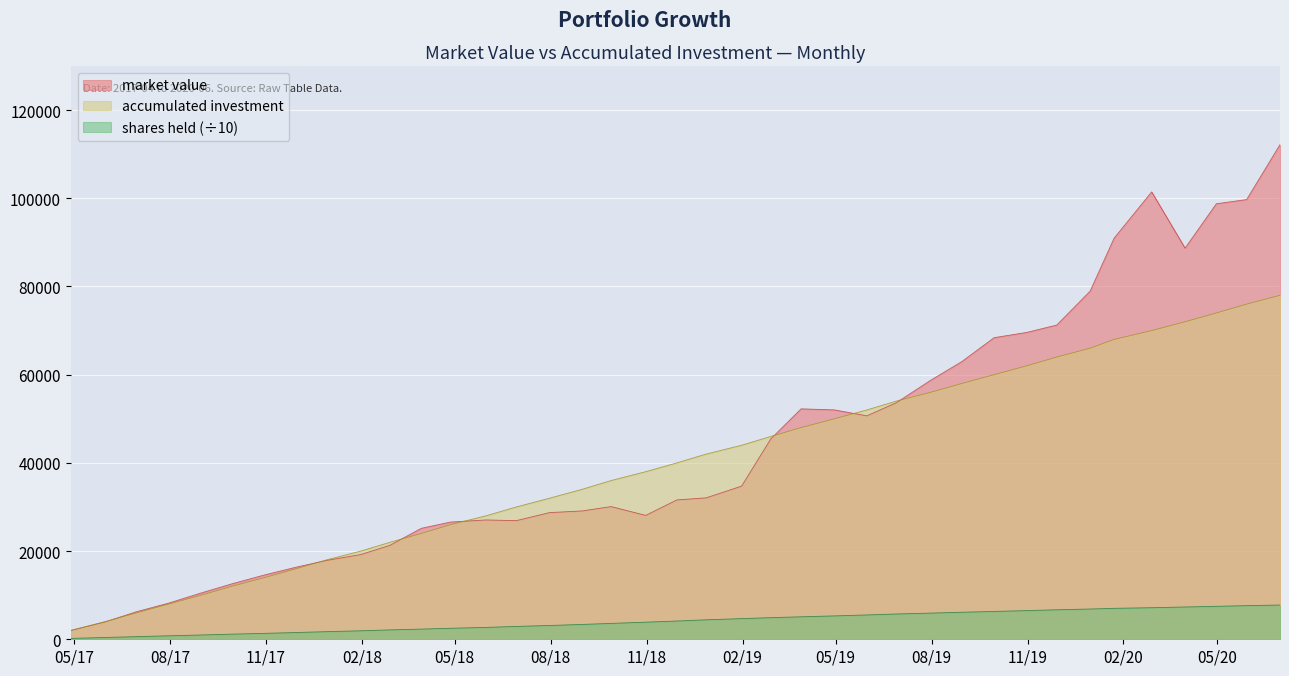

What is the greatest value displayed?

112163.2